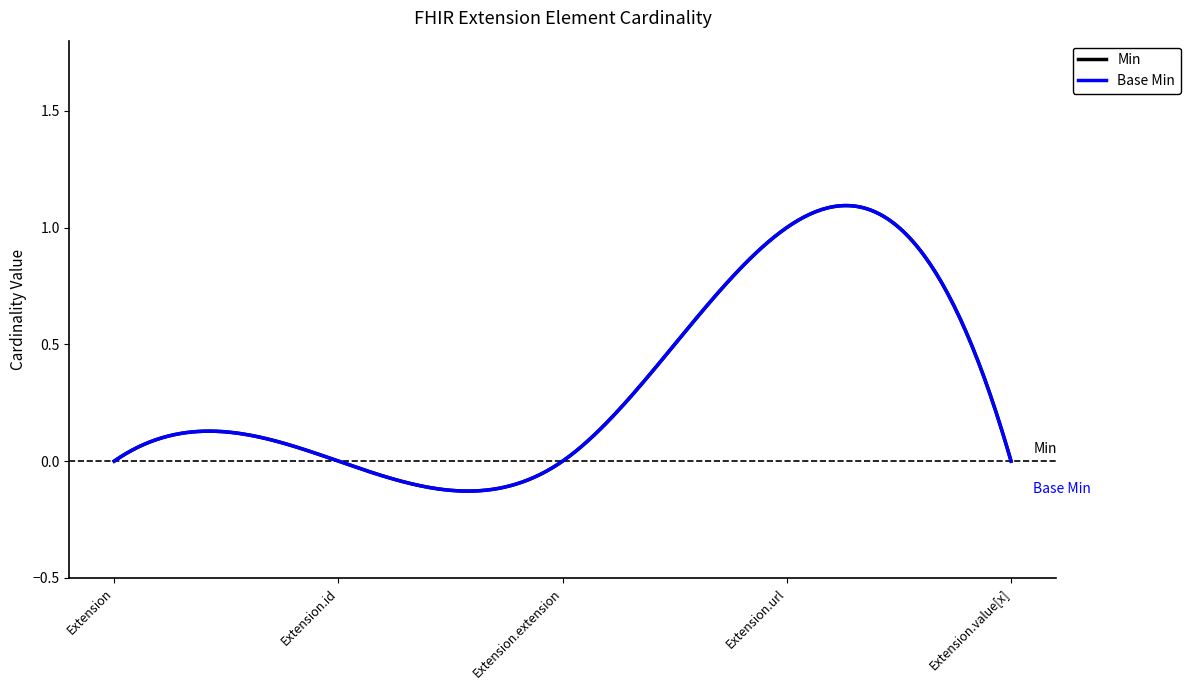

Is this an area chart (filled region under the line)?

No